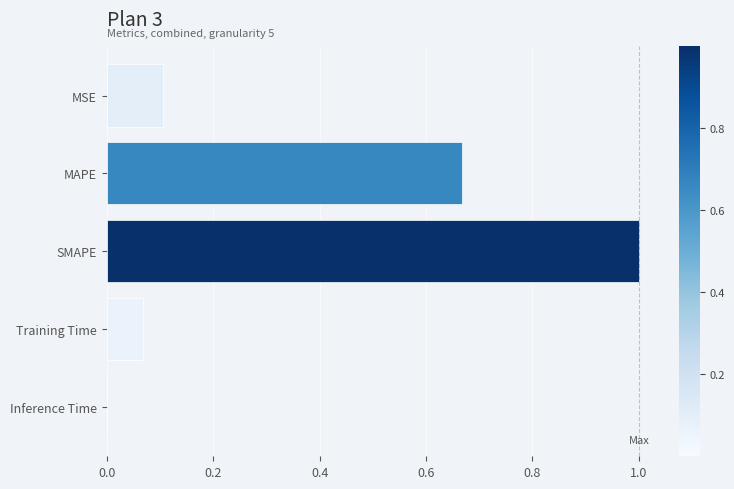

Which label corresponds to the largest value in the chart?

SMAPE